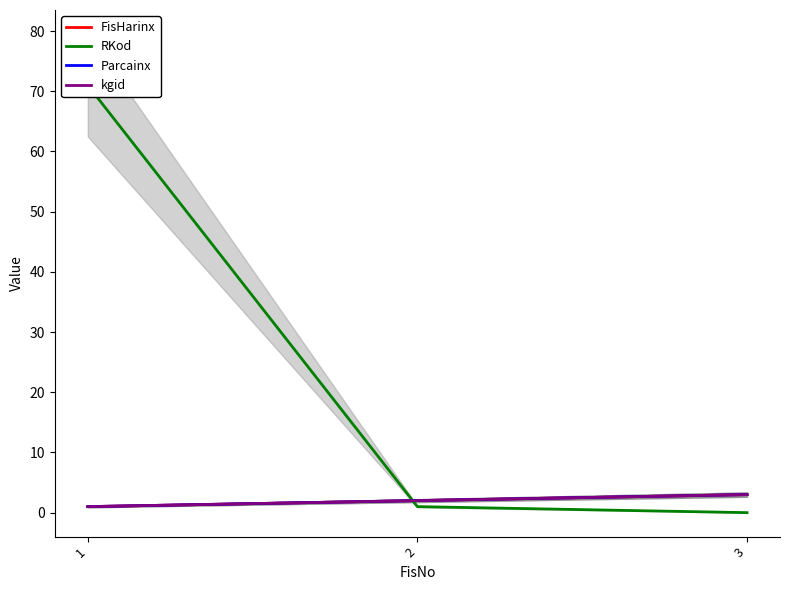

What is the sum of the kgid values at 1 and 2?

3